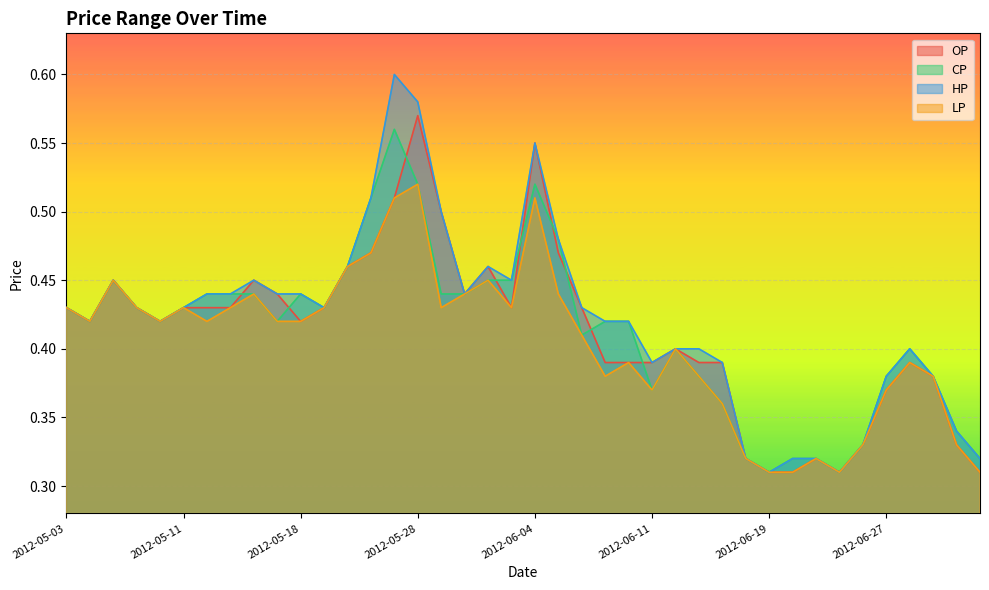

Reading left to right, what are all the values shown in this chart?

OP: 0.4	0.4	0.5	0.4	0.4	0.4	0.4	0.4	0.5	0.4	0.4	0.4	0.5	0.5	0.5	0.6	0.5	0.4	0.5	0.4	0.6	0.5	0.4	0.4	0.4	0.4	0.4	0.4	0.4	0.3	0.3	0.3	0.3	0.3	0.3	0.4	0.4	0.4	0.3	0.3
CP: 0.4	0.4	0.5	0.4	0.4	0.4	0.4	0.4	0.4	0.4	0.4	0.4	0.5	0.5	0.6	0.5	0.4	0.4	0.5	0.5	0.5	0.5	0.4	0.4	0.4	0.4	0.4	0.4	0.4	0.3	0.3	0.3	0.3	0.3	0.3	0.4	0.4	0.4	0.3	0.3
HP: 0.4	0.4	0.5	0.4	0.4	0.4	0.4	0.4	0.5	0.4	0.4	0.4	0.5	0.5	0.6	0.6	0.5	0.4	0.5	0.5	0.6	0.5	0.4	0.4	0.4	0.4	0.4	0.4	0.4	0.3	0.3	0.3	0.3	0.3	0.3	0.4	0.4	0.4	0.3	0.3
LP: 0.4	0.4	0.5	0.4	0.4	0.4	0.4	0.4	0.4	0.4	0.4	0.4	0.5	0.5	0.5	0.5	0.4	0.4	0.5	0.4	0.5	0.4	0.4	0.4	0.4	0.4	0.4	0.4	0.4	0.3	0.3	0.3	0.3	0.3	0.3	0.4	0.4	0.4	0.3	0.3